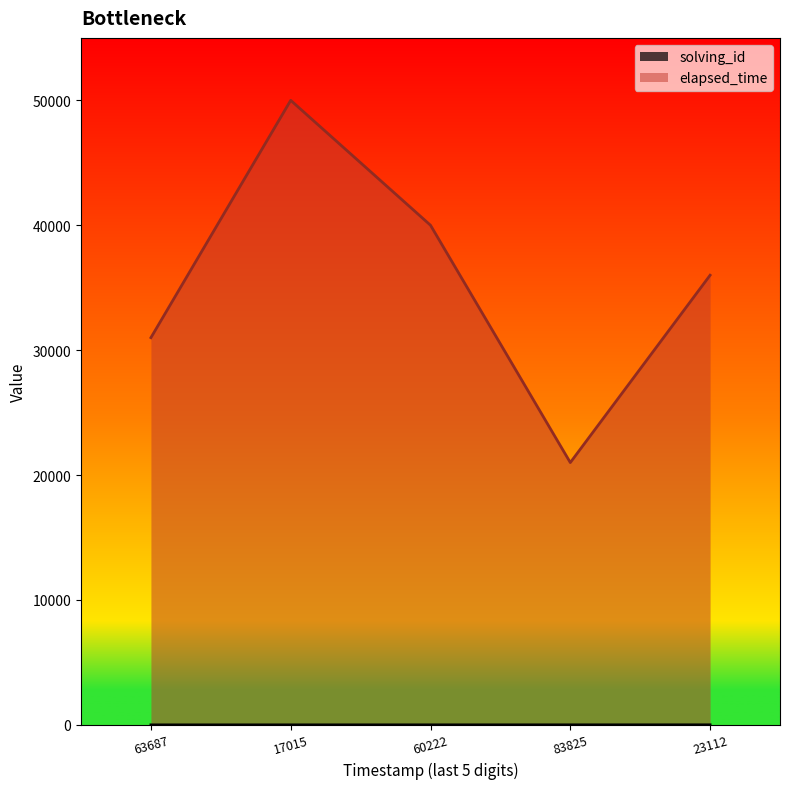

At which category does the chart reach its peak across all series?

17015